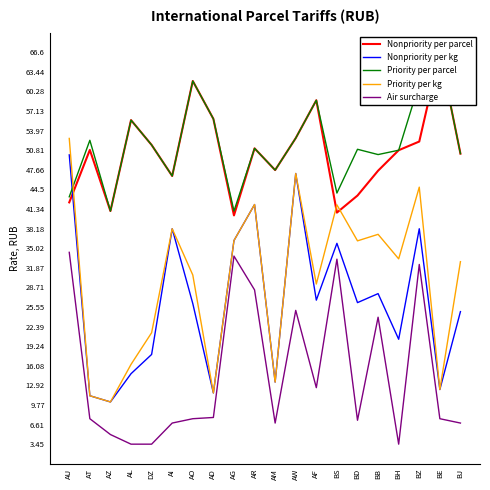

Reading left to right, list all the values displayed in this chart.

Nonpriority per parcel: AU=42.4	AT=50.9	AZ=41.0	AL=55.6	DZ=51.6	AI=46.6	AO=62.0	AD=55.9	AG=40.3	AR=51.1	AM=47.6	AW=52.8	AF=58.9	BS=40.8	BD=43.5	BB=47.5	BH=50.8	BZ=52.2	BE=66.6	BJ=50.2
Nonpriority per kg: AU=50.0	AT=11.2	AZ=10.2	AL=14.8	DZ=17.9	AI=38.1	AO=26.1	AD=11.7	AG=36.2	AR=42.0	AM=13.4	AW=47.0	AF=26.6	BS=35.8	BD=26.2	BB=27.7	BH=20.4	BZ=38.1	BE=12.2	BJ=24.8
Priority per parcel: AU=43.3	AT=52.4	AZ=41.0	AL=55.6	DZ=51.6	AI=46.6	AO=62.0	AD=55.9	AG=41.0	AR=51.1	AM=47.6	AW=52.8	AF=58.9	BS=43.9	BD=51.0	BB=50.1	BH=50.8	BZ=61.5	BE=66.6	BJ=50.2
Priority per kg: AU=52.7	AT=11.2	AZ=10.2	AL=16.3	DZ=21.4	AI=38.1	AO=30.7	AD=11.7	AG=36.2	AR=42.0	AM=13.4	AW=47.0	AF=29.2	BS=42.0	BD=36.2	BB=37.2	BH=33.3	BZ=44.9	BE=12.2	BJ=32.9
Air surcharge: AU=34.4	AT=7.5	AZ=5.0	AL=3.5	DZ=3.5	AI=6.8	AO=7.5	AD=7.8	AG=33.8	AR=28.3	AM=6.8	AW=25.0	AF=12.6	BS=33.2	BD=7.3	BB=23.9	BH=3.5	BZ=32.4	BE=7.5	BJ=6.8